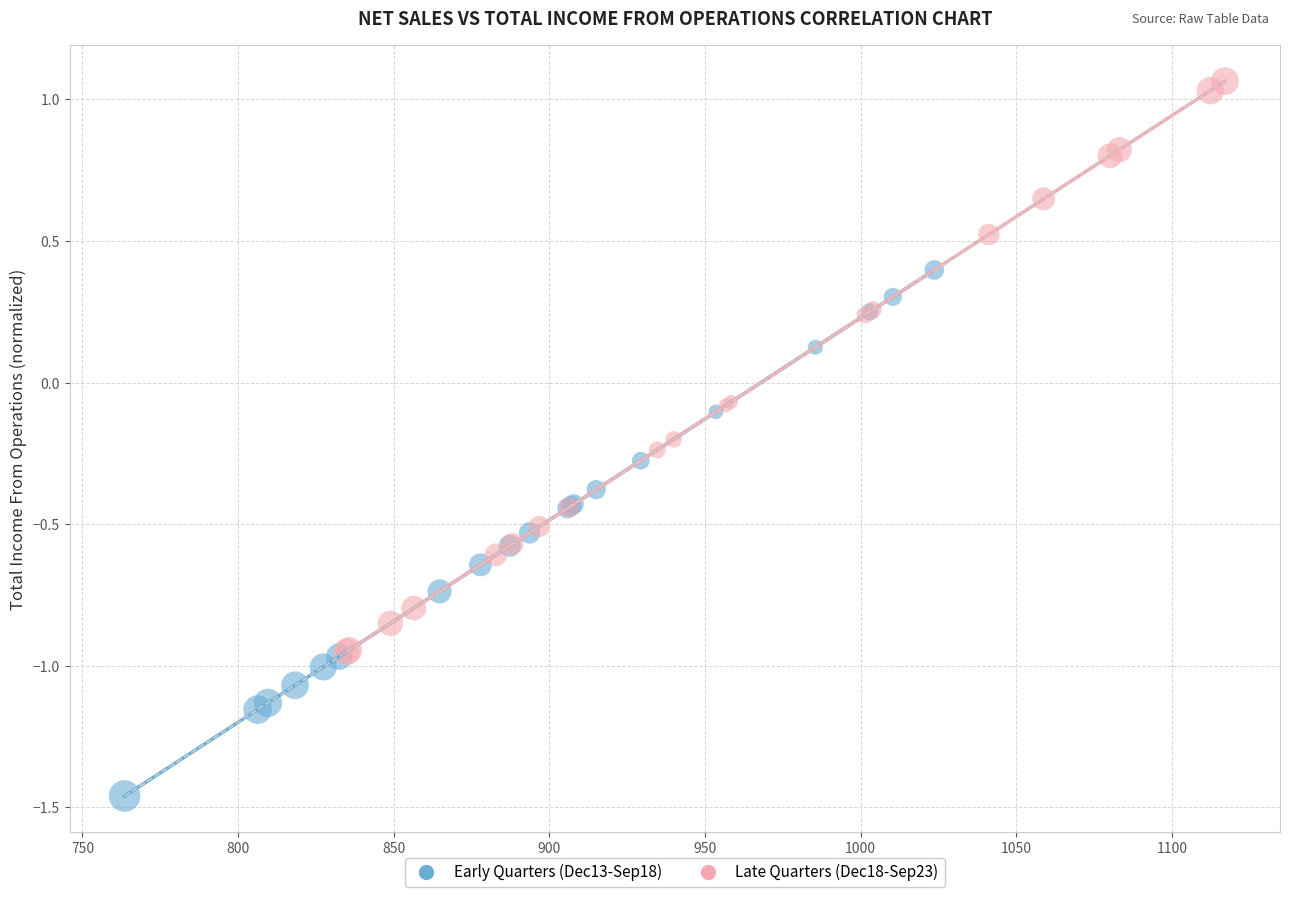

Which series reaches the maximum Y coordinate?

Late Quarters (Dec18-Sep23)